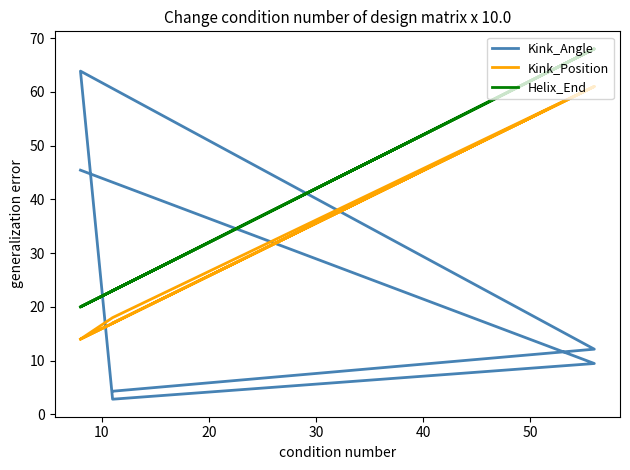

Rank the series by their average value, from highest to lowest.

Helix_End, Kink_Position, Kink_Angle